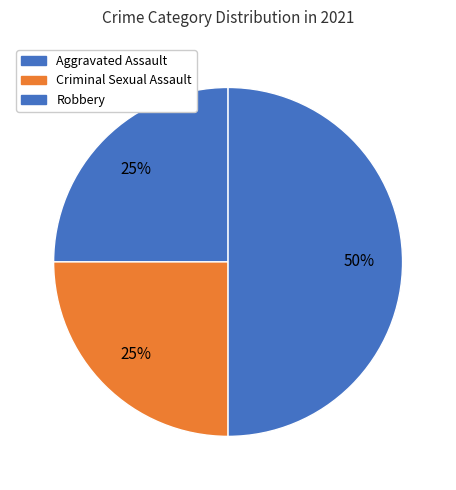

Do Aggravated Assault and Criminal Sexual Assault together represent more than half of the pie?

No